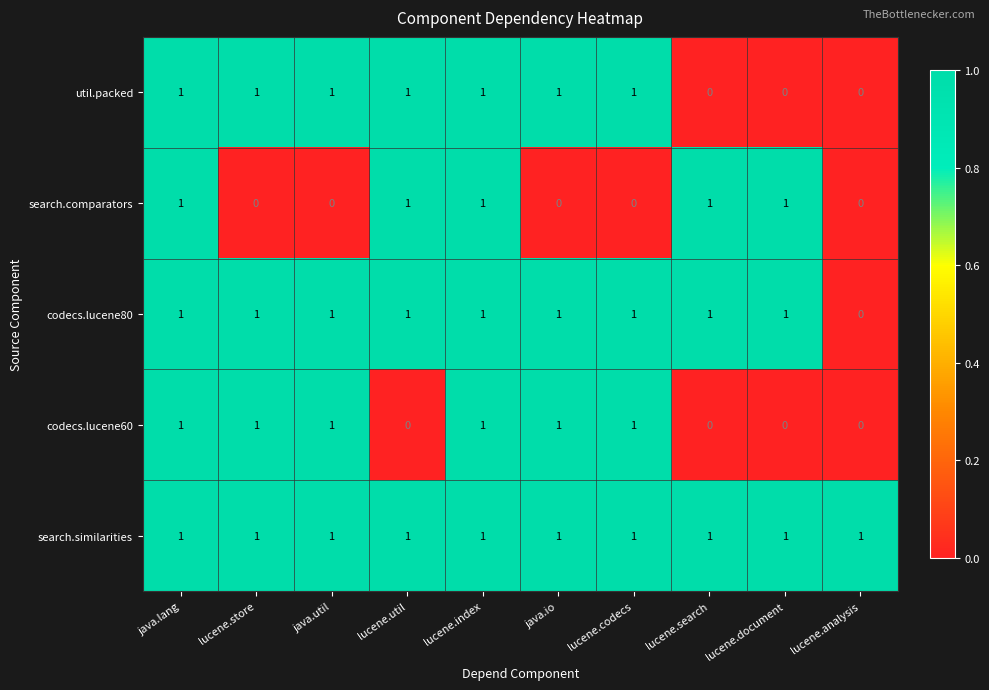

True or false: search.similarities has a value of 0 at lucene.search.

False